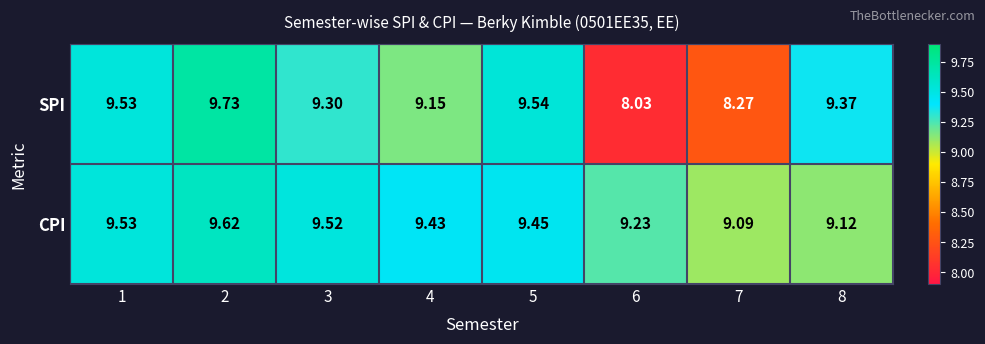

How many data points does each series have?

8